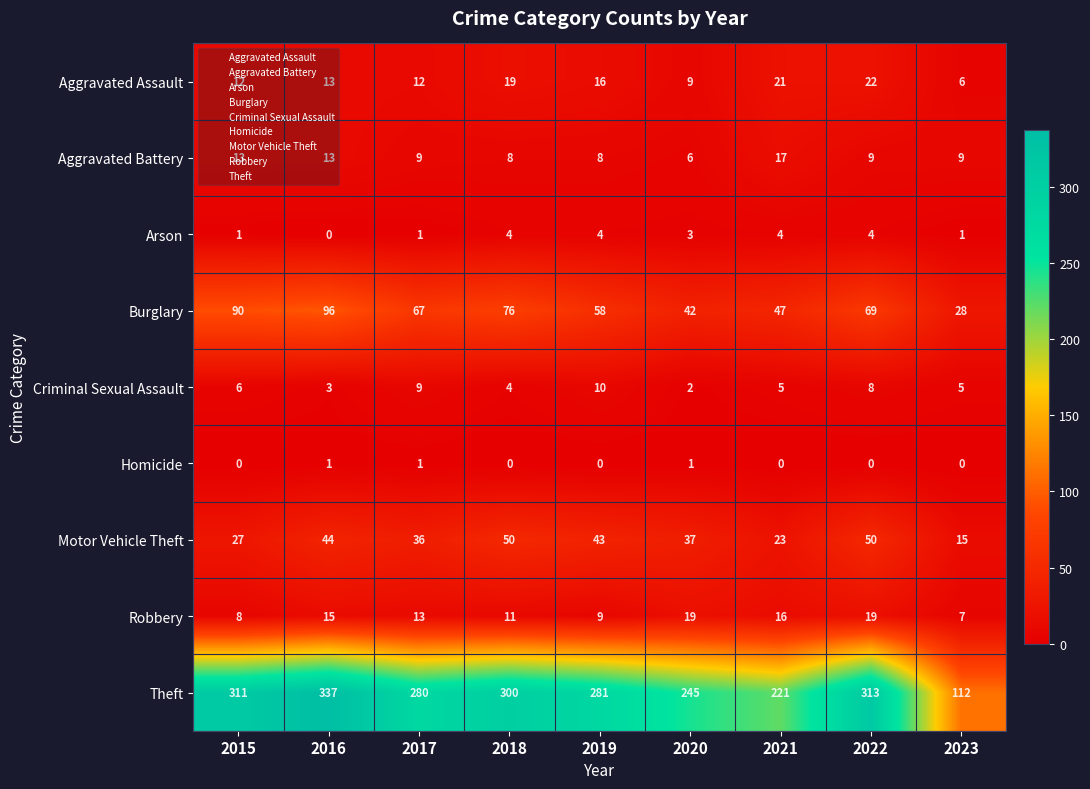

The value of Theft at 2017 is 82. True or false?

False